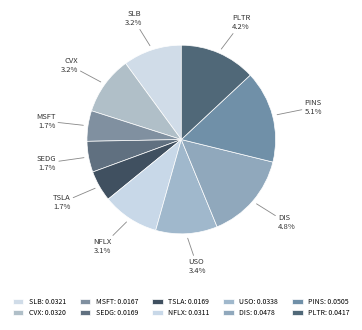

The SEDG slice represents 19% of the pie. True or false?

False